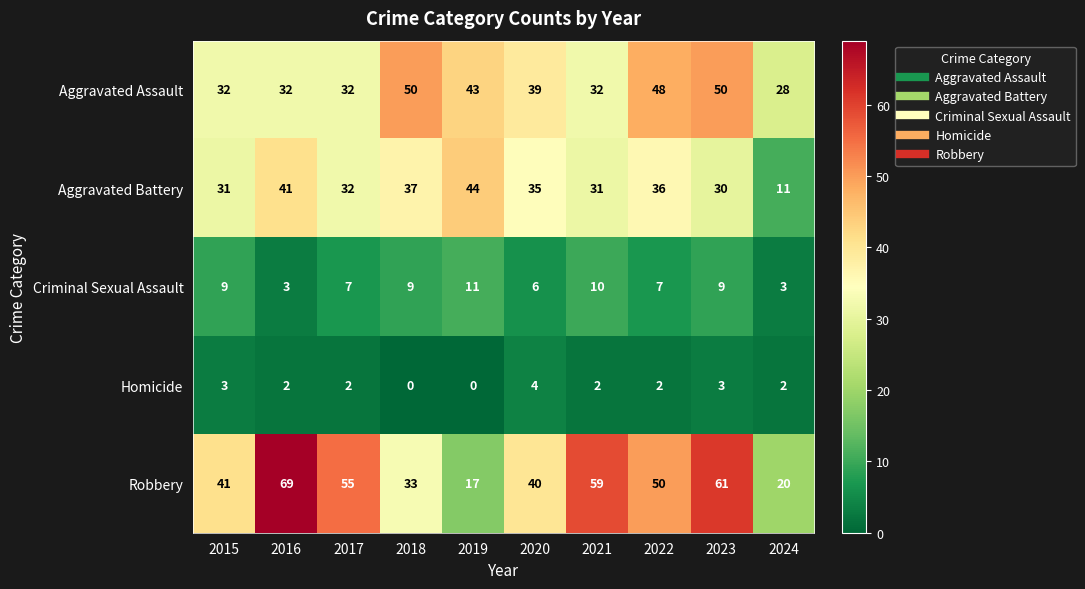

Count the Homicide values in the range 2 to 3.

7